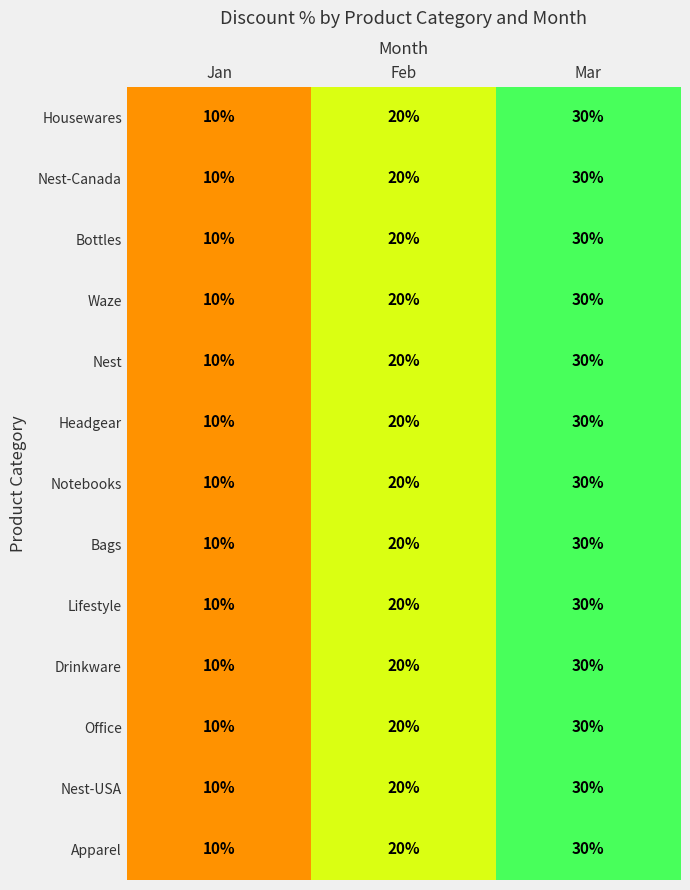

Count the number of data series in this chart.

13